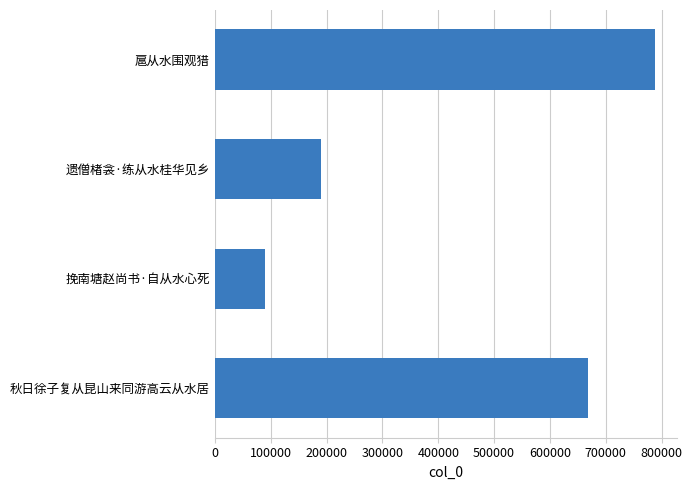

What is the maximum value shown in the chart?

788183